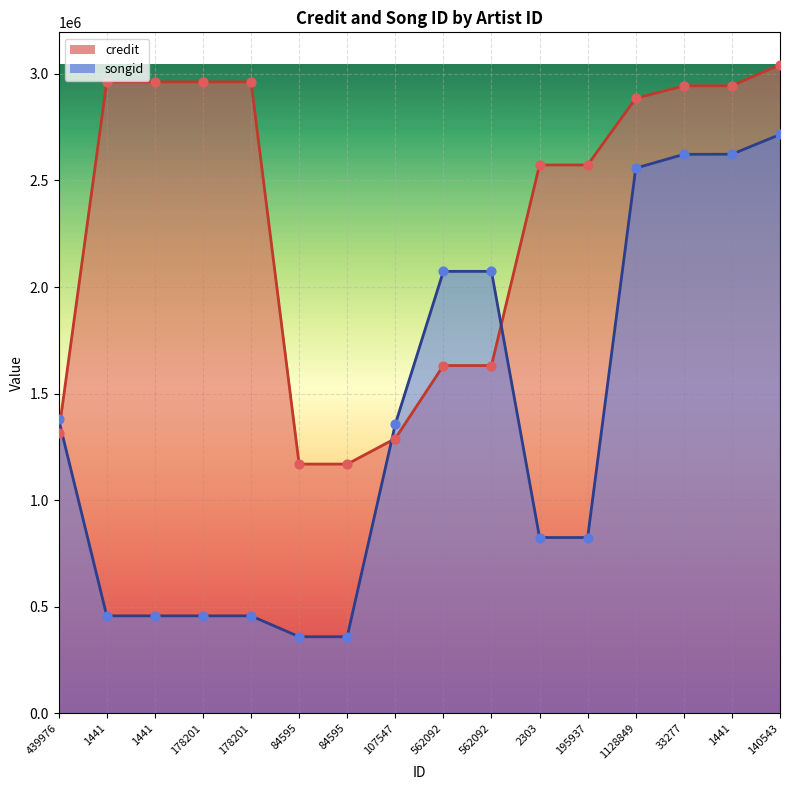

What are all the series names shown in the legend?

credit, songid